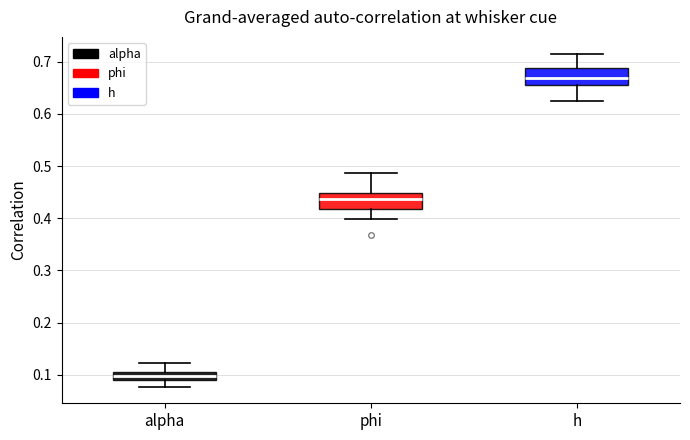

Where is the upper edge of the box for h on the y-axis? The values are not printed on the chart, so give them approximately, as read against the axis.

0.69